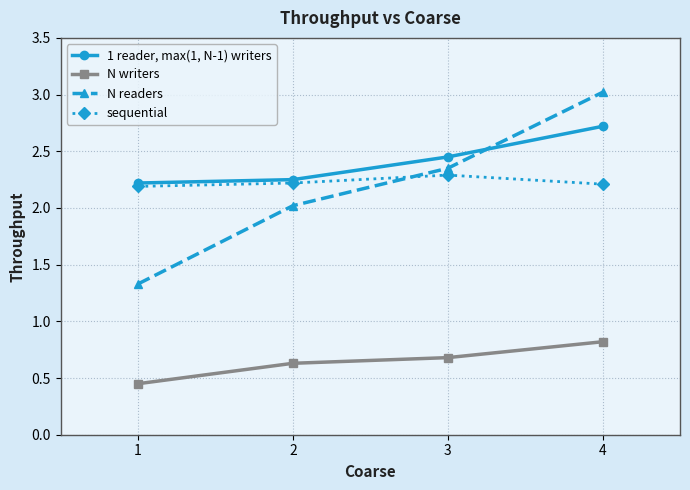

True or false: N readers and 1 reader, max(1, N-1) writers intersect in this chart.

True